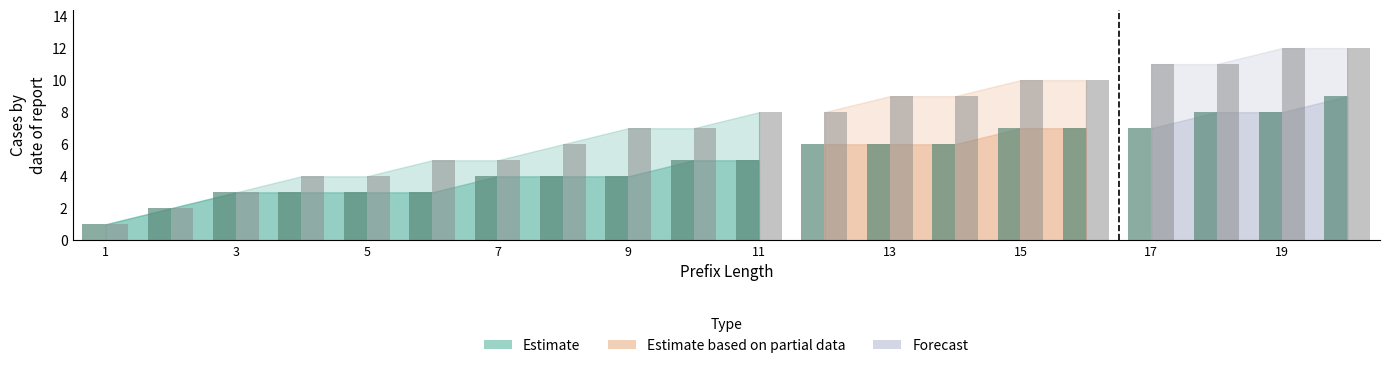

How many groups of bars are there?

20